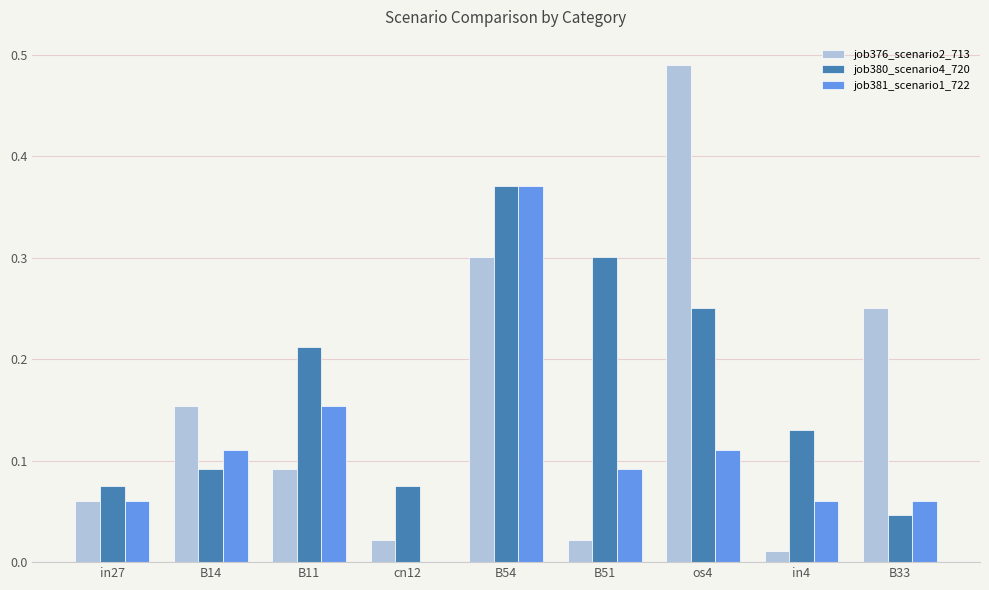

At which category is the sum across all series the highest?

B54